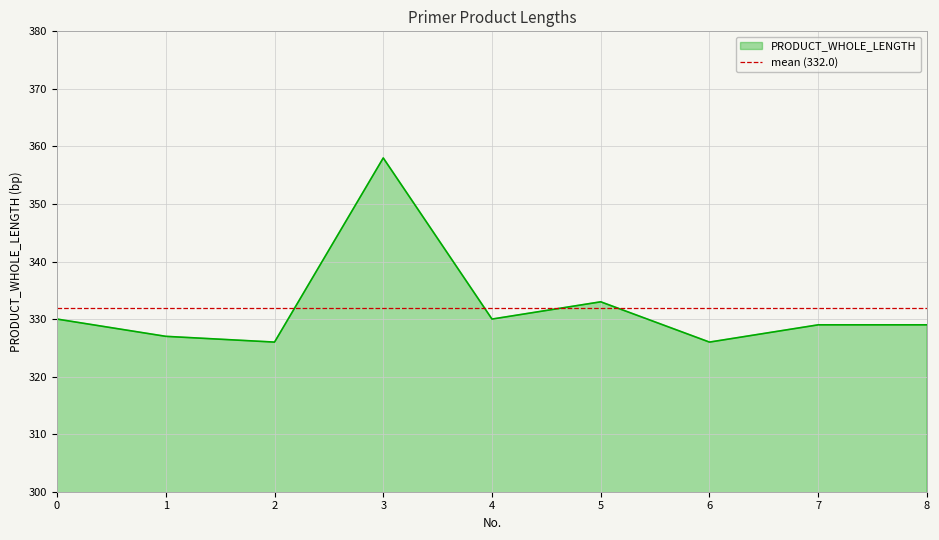

List the labels in order of value, largest first.

3, 5, 0, 4, 7, 8, 1, 2, 6